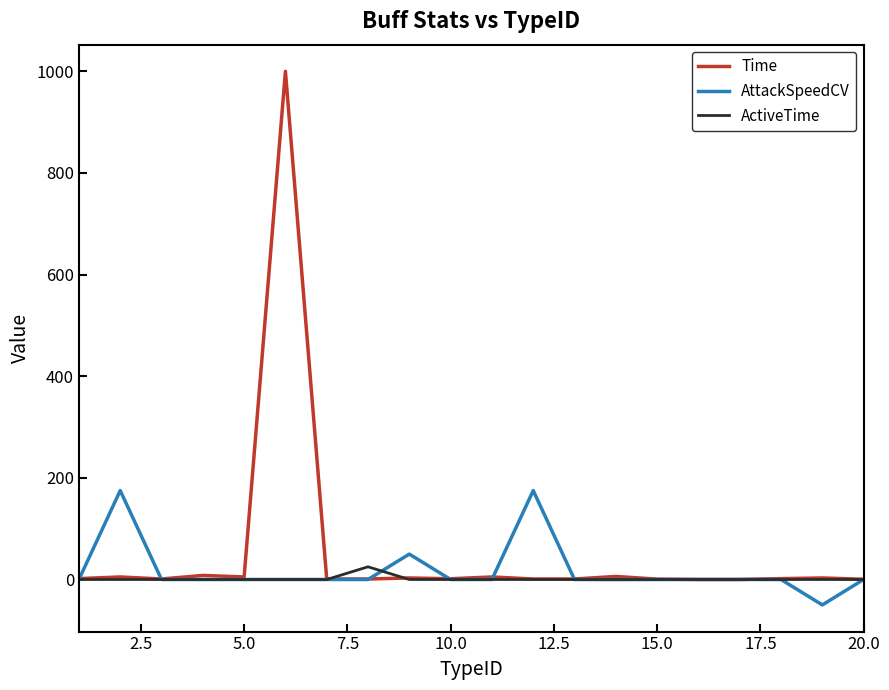

Rank the series by their maximum value, from highest to lowest.

Time, AttackSpeedCV, ActiveTime